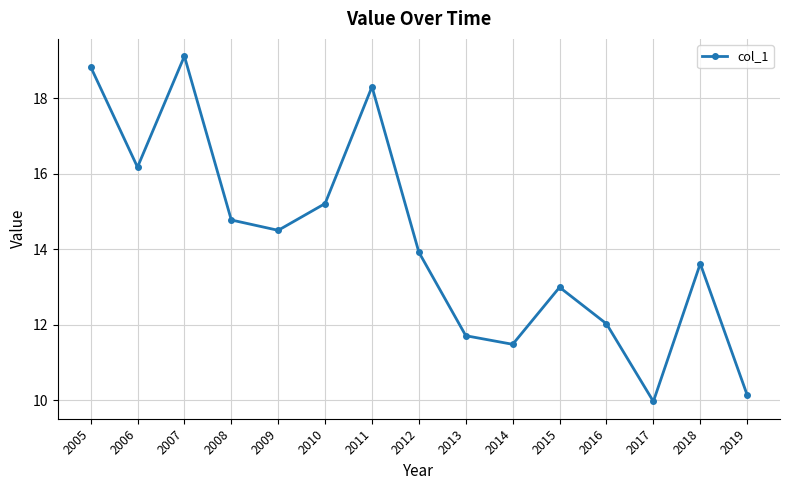

At which category does the data reach its first local peak?

2007